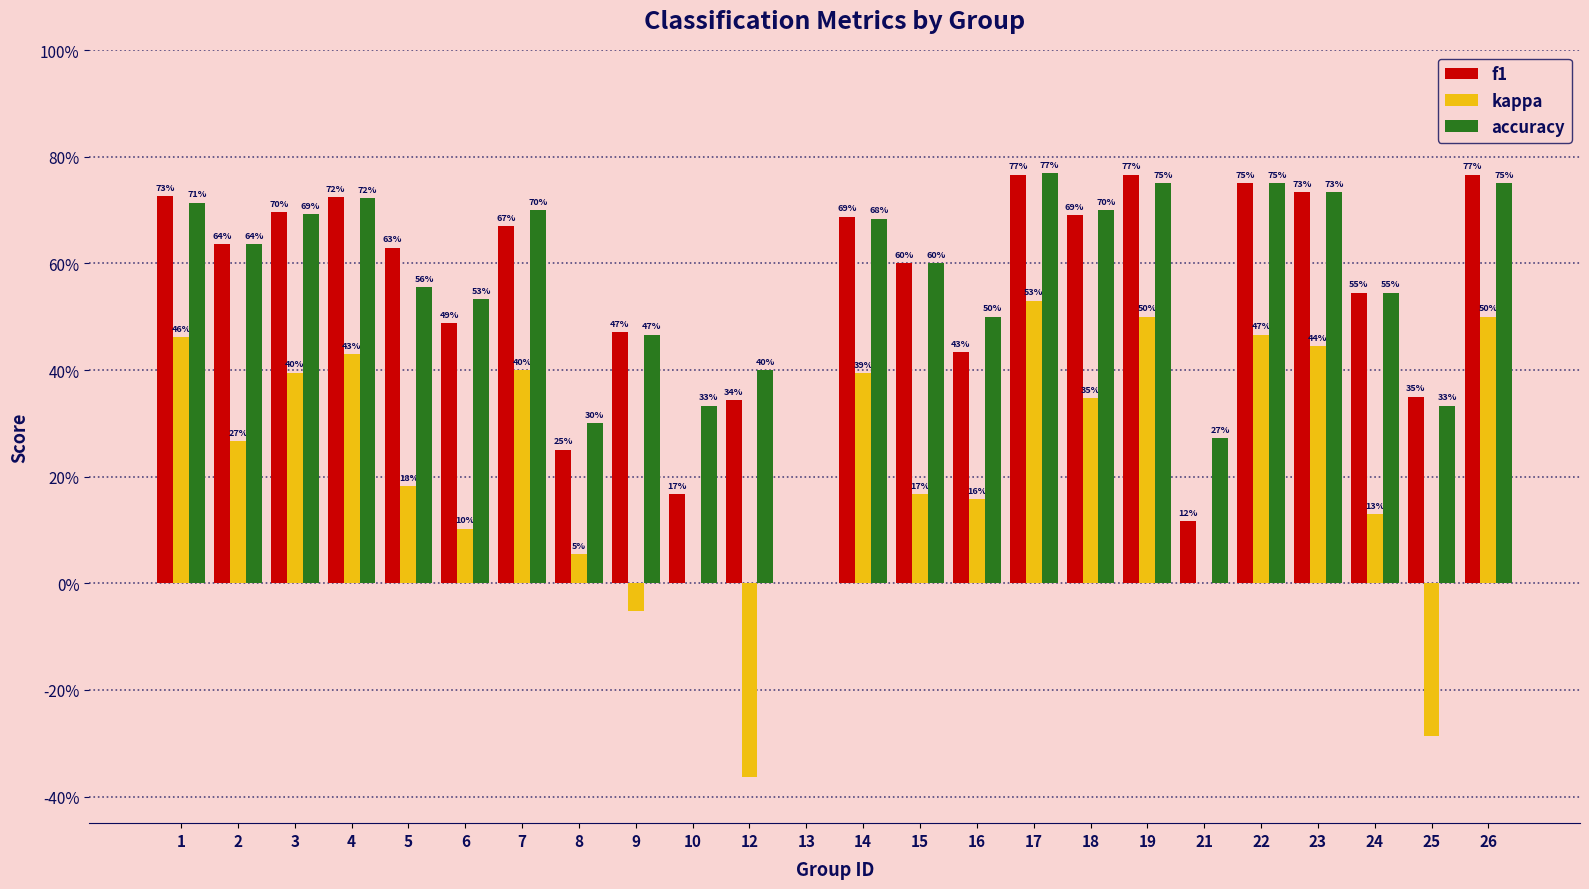

What are all the series names shown in the legend?

f1, kappa, accuracy